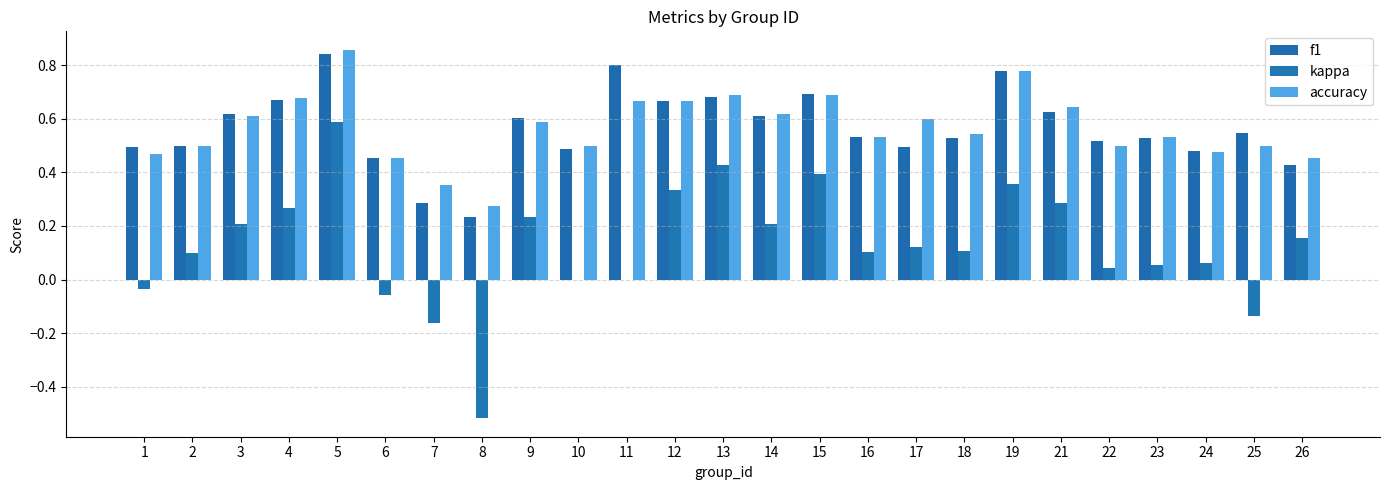

Which category has the lowest value across all series?

8